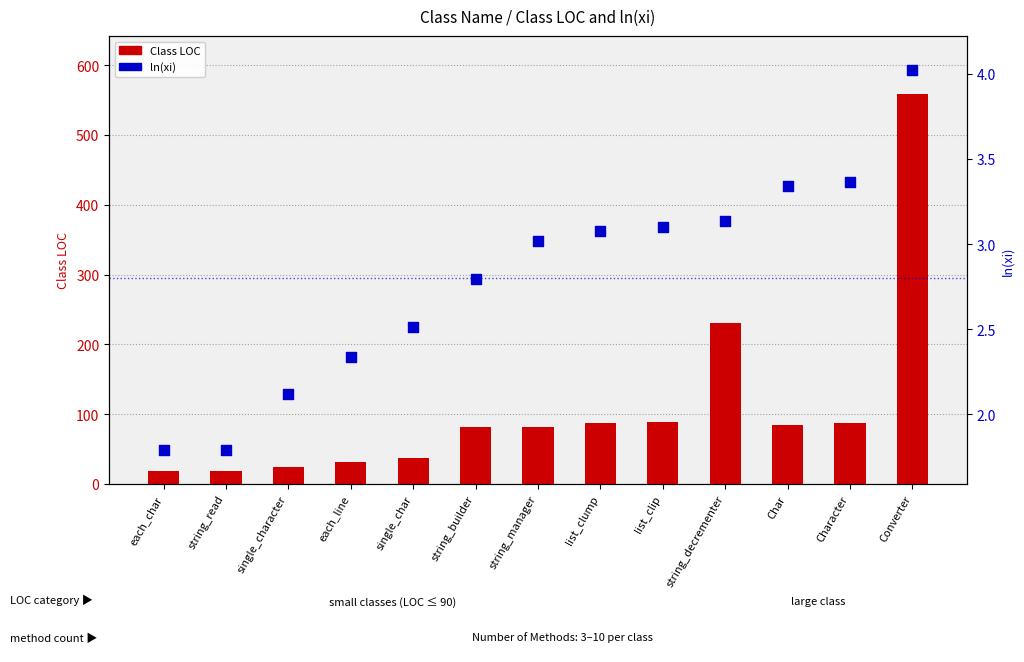

What are all the series names shown in the legend?

Class LOC, ln(xi)